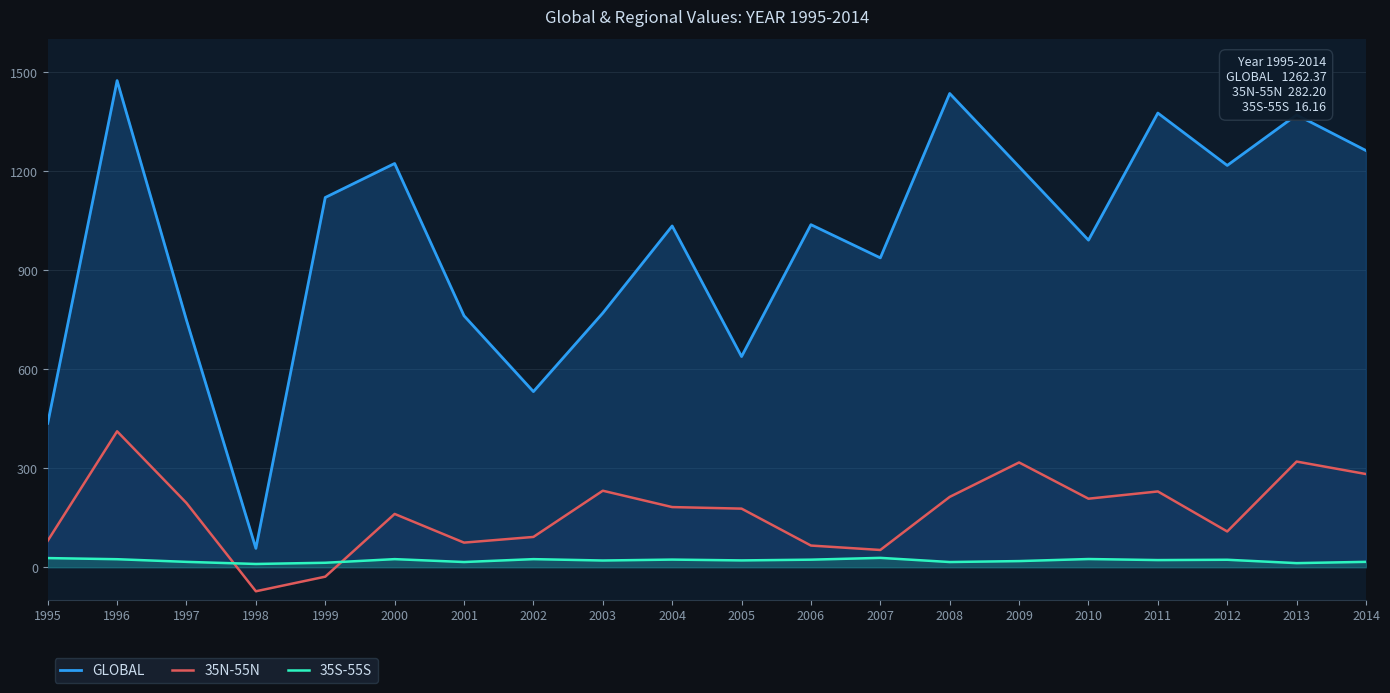

Rank the series at 1998 from lowest to highest value.

35N-55N, 35S-55S, GLOBAL